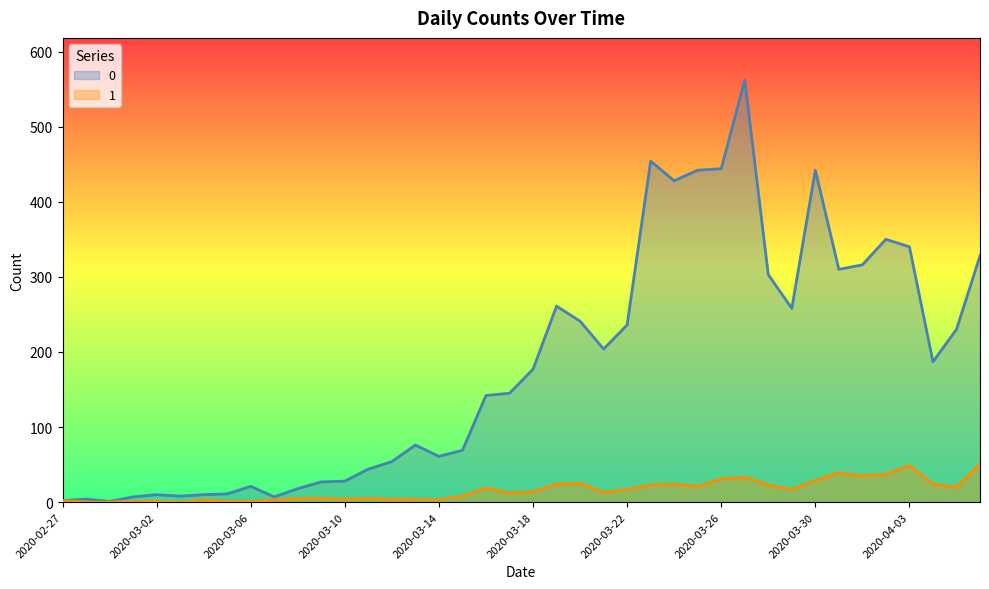

Is the value of 0 at 2020-03-23 greater than the value of 1 at 2020-04-06?

Yes